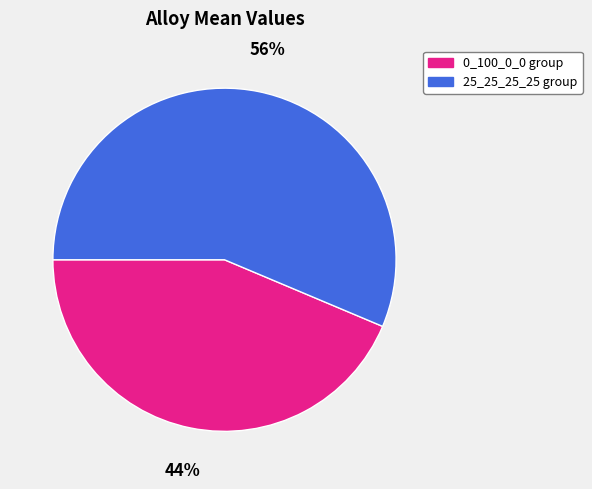

How many segments does this pie chart have?

2